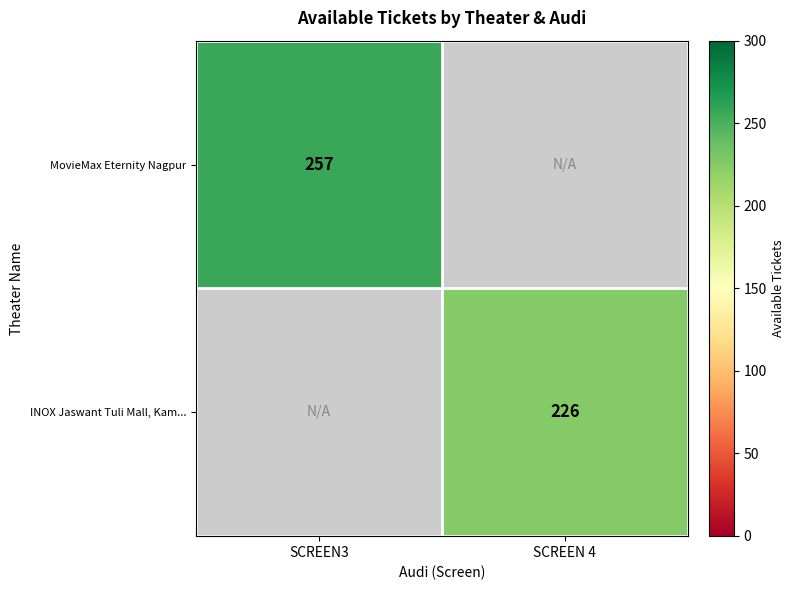

The INOX Jaswant Tuli Mall, Kam... series shows 103 at SCREEN 4. True or false?

False